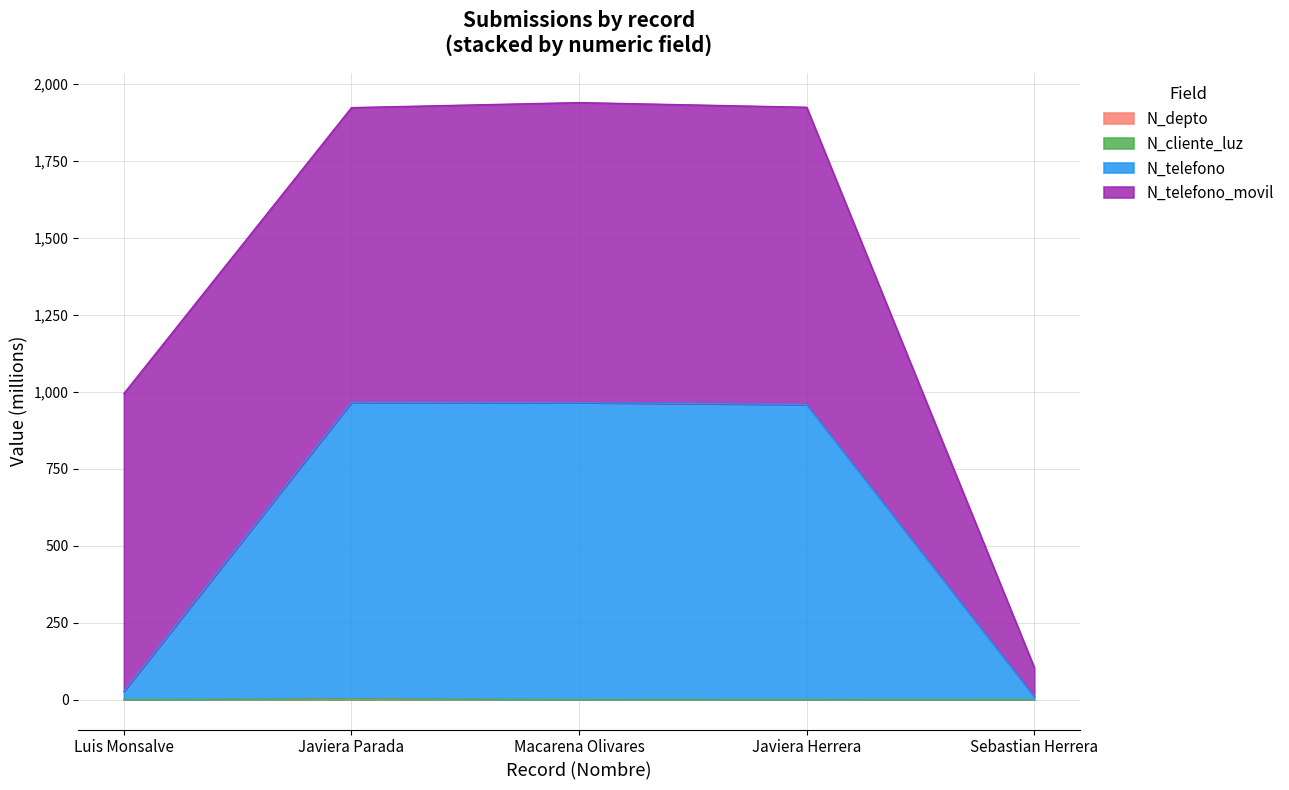

Does the chart have visible grid lines?

Yes